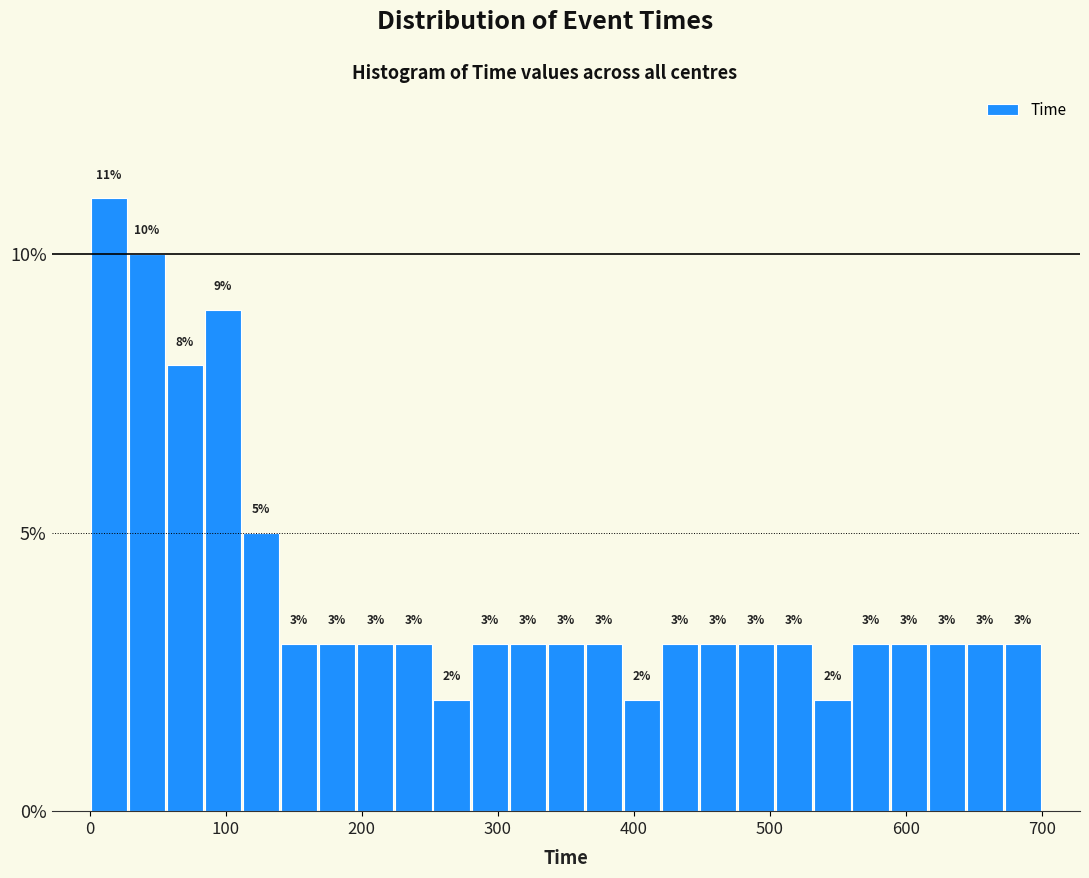

Around what value on the x-axis is the tallest bar? Give the approximate position of its centre, as read against the axis.

10